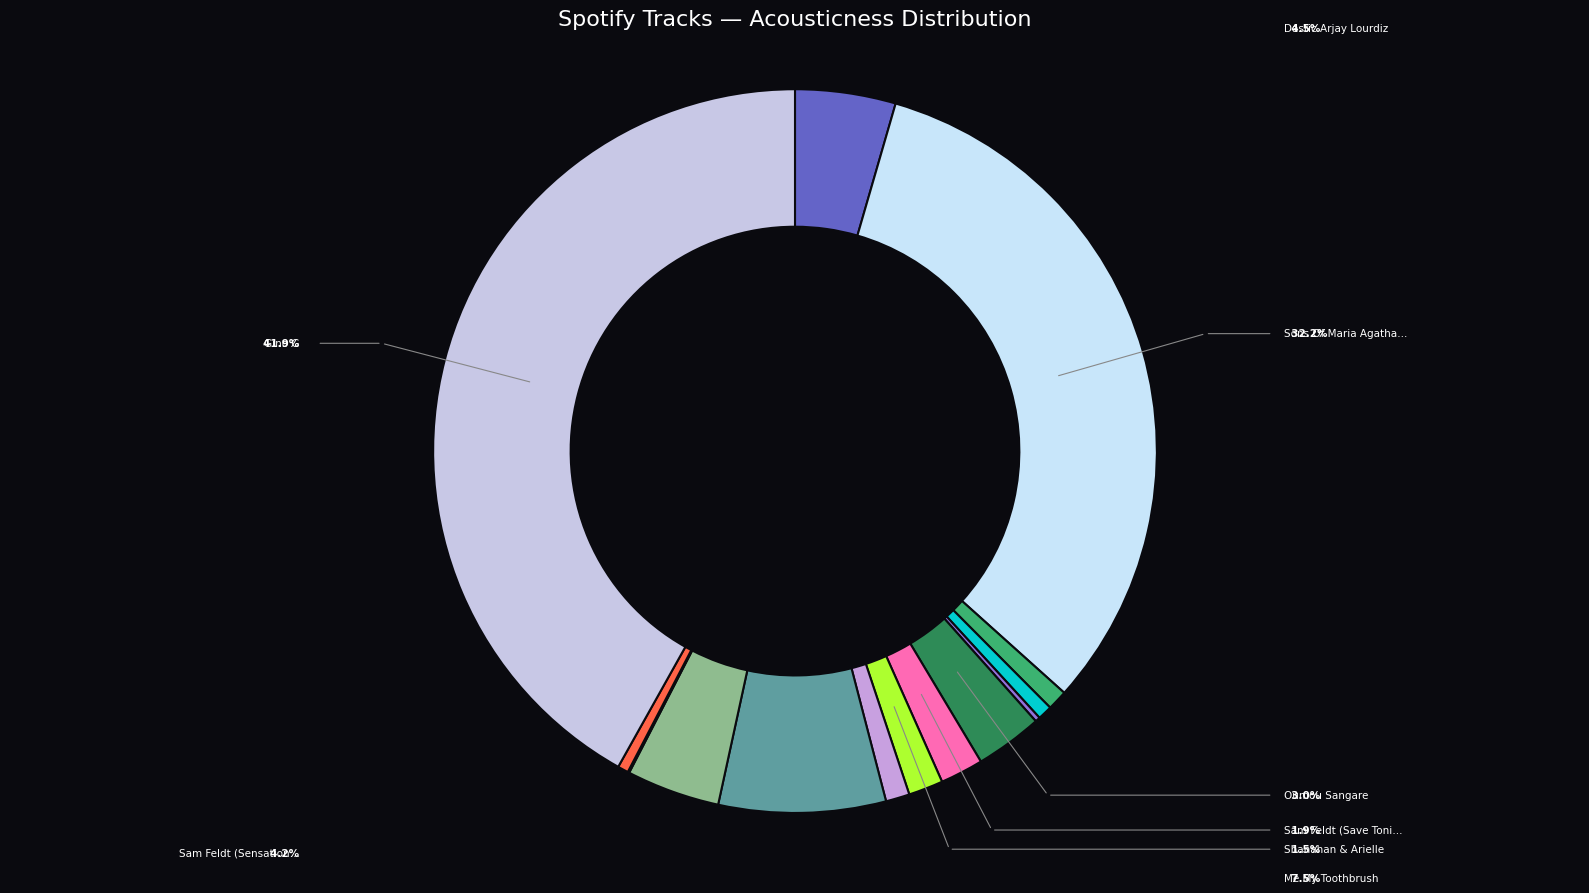

What is the largest slice in the pie chart?

Gino G